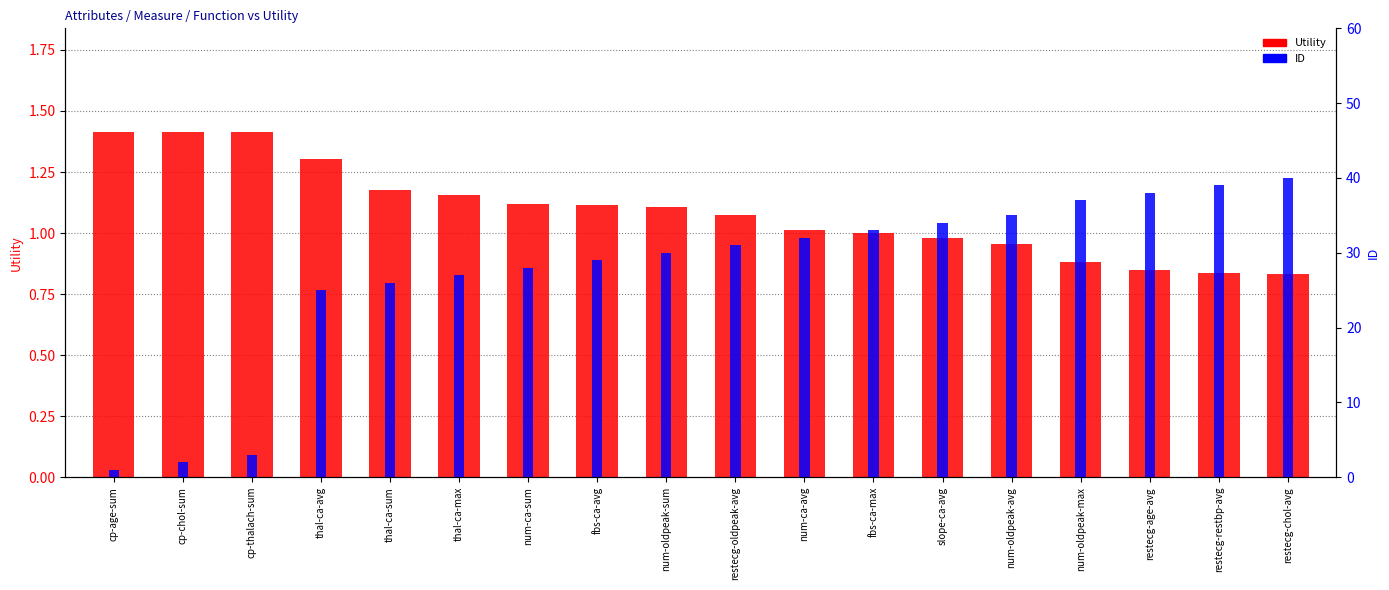

How many bars are there in total?

36